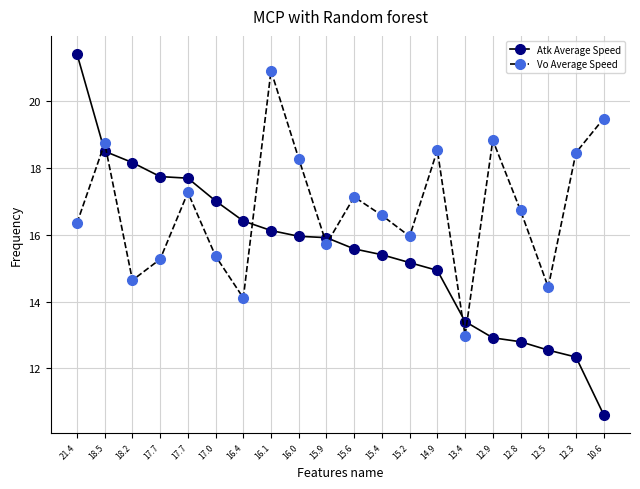

Rank the series by their average value, from highest to lowest.

Vo Average Speed, Atk Average Speed